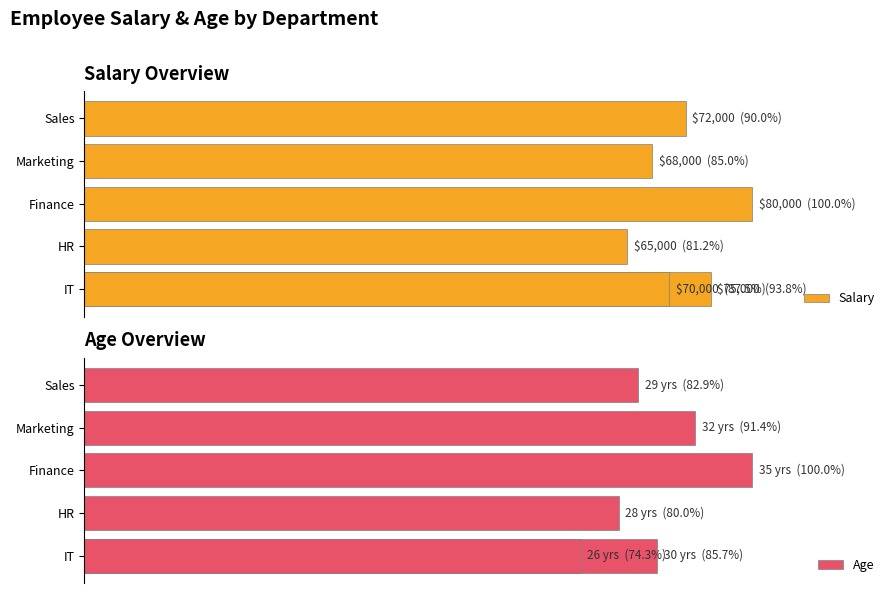

At how many categories does at least one series exceed 87?

5